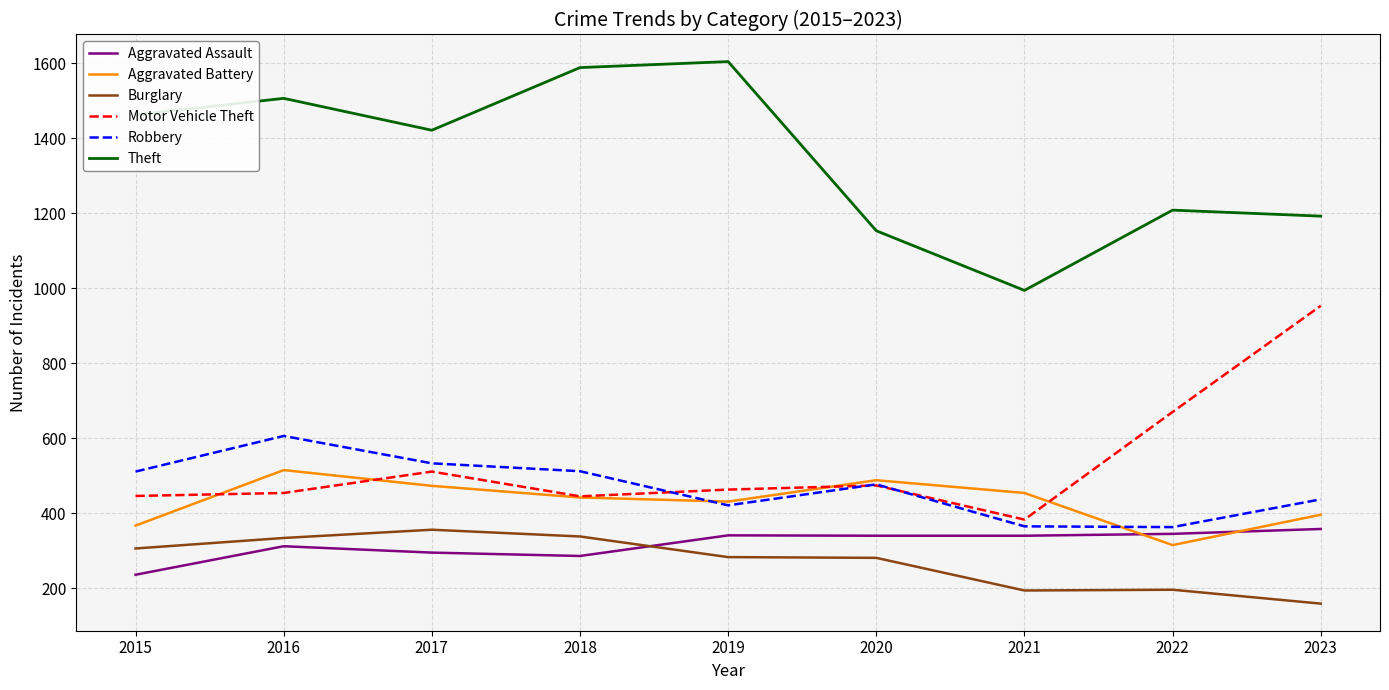

Which label corresponds to the smallest value in the chart?

2023